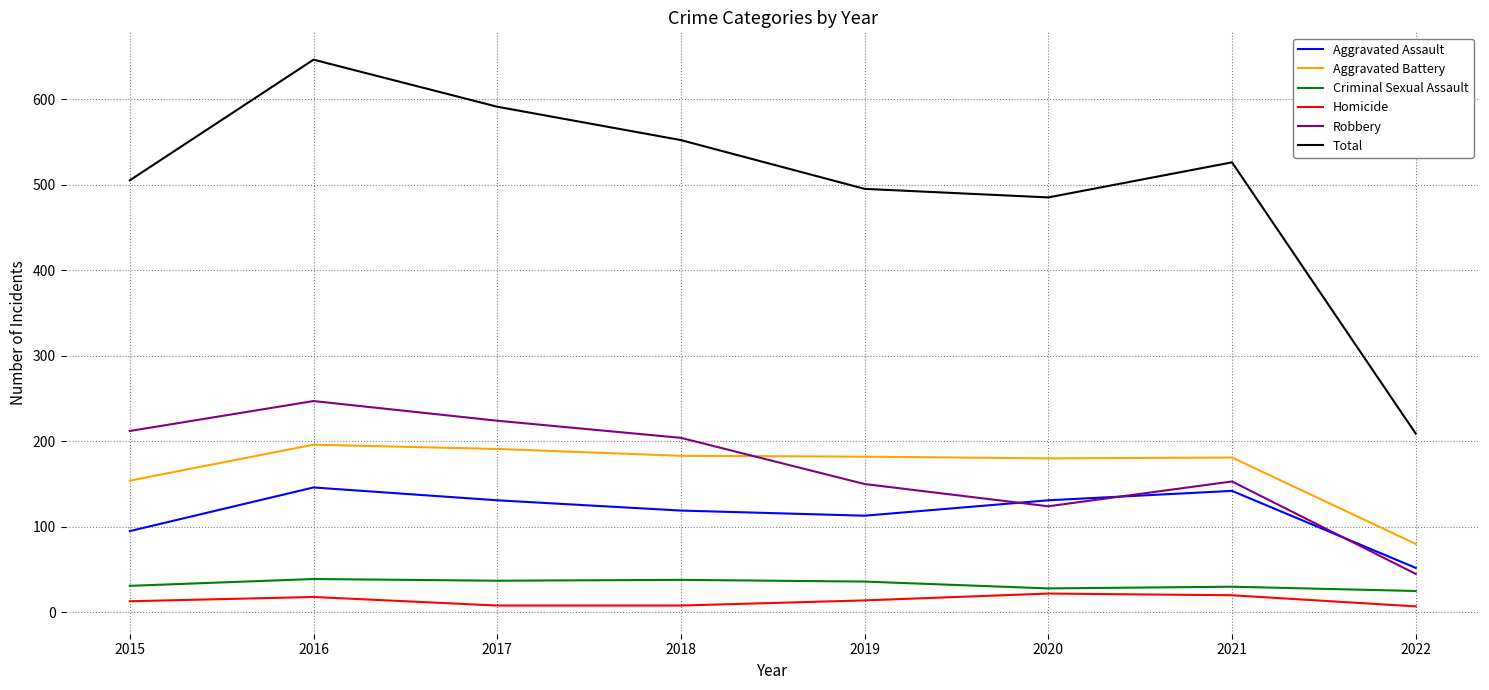

Rank the series at 2015 from lowest to highest value.

Homicide, Criminal Sexual Assault, Aggravated Assault, Aggravated Battery, Robbery, Total